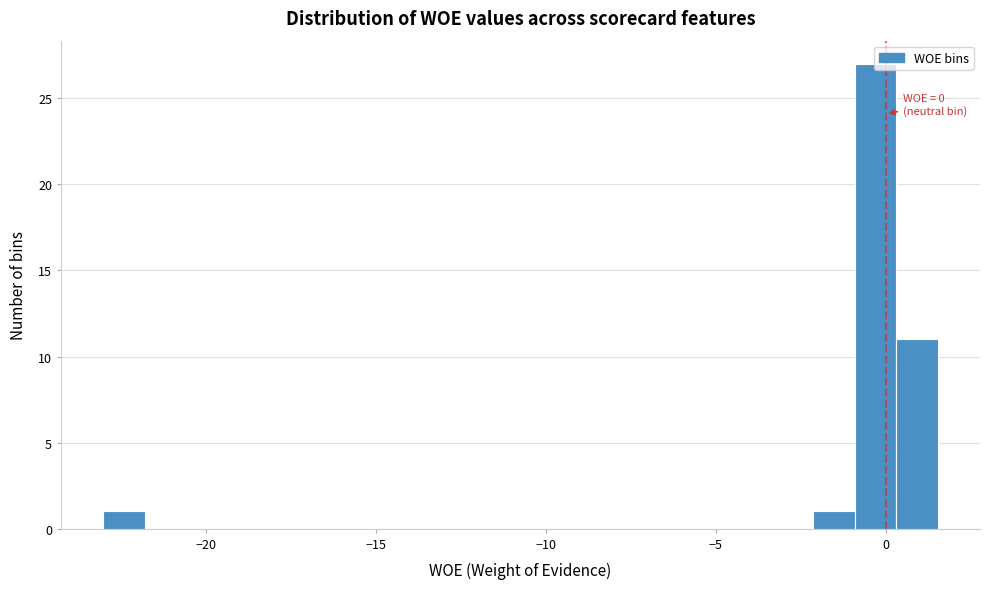

Around what value on the x-axis is the tallest bar? Give the approximate position of its centre, as read against the axis.

-0.5